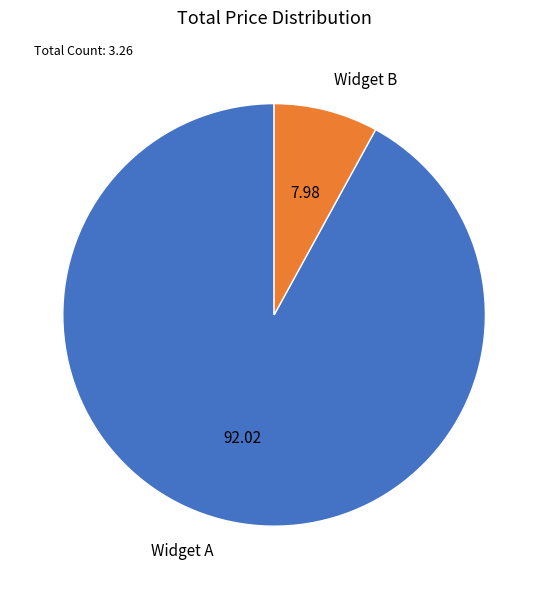

Is Widget B the majority of the pie?

No